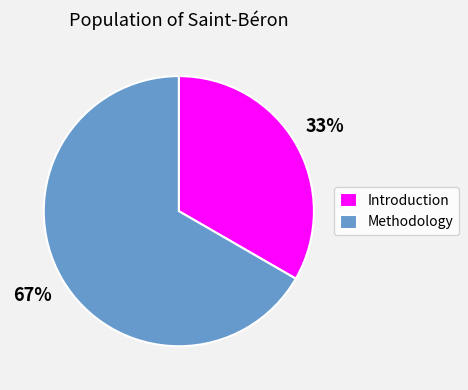

To the nearest percent, what portion does Introduction represent?

33%